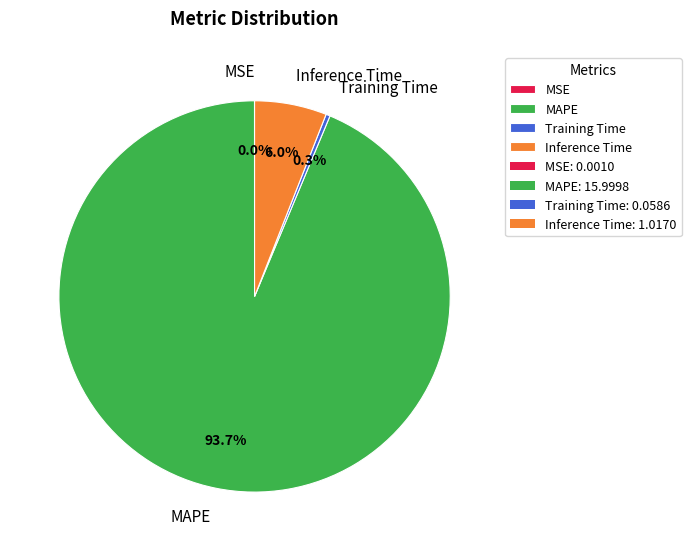

How much of the chart is everything except MAPE?

6.3%